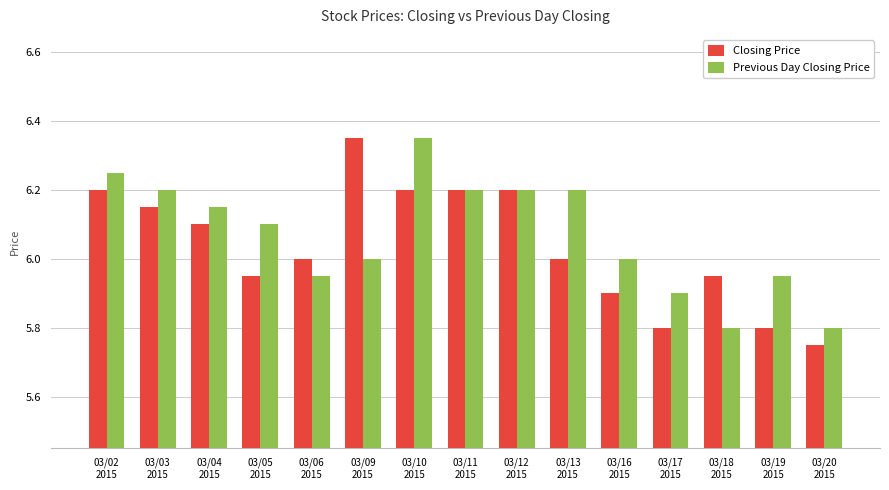

What is the difference between the second highest and second lowest values in the Closing Price series?

0.4